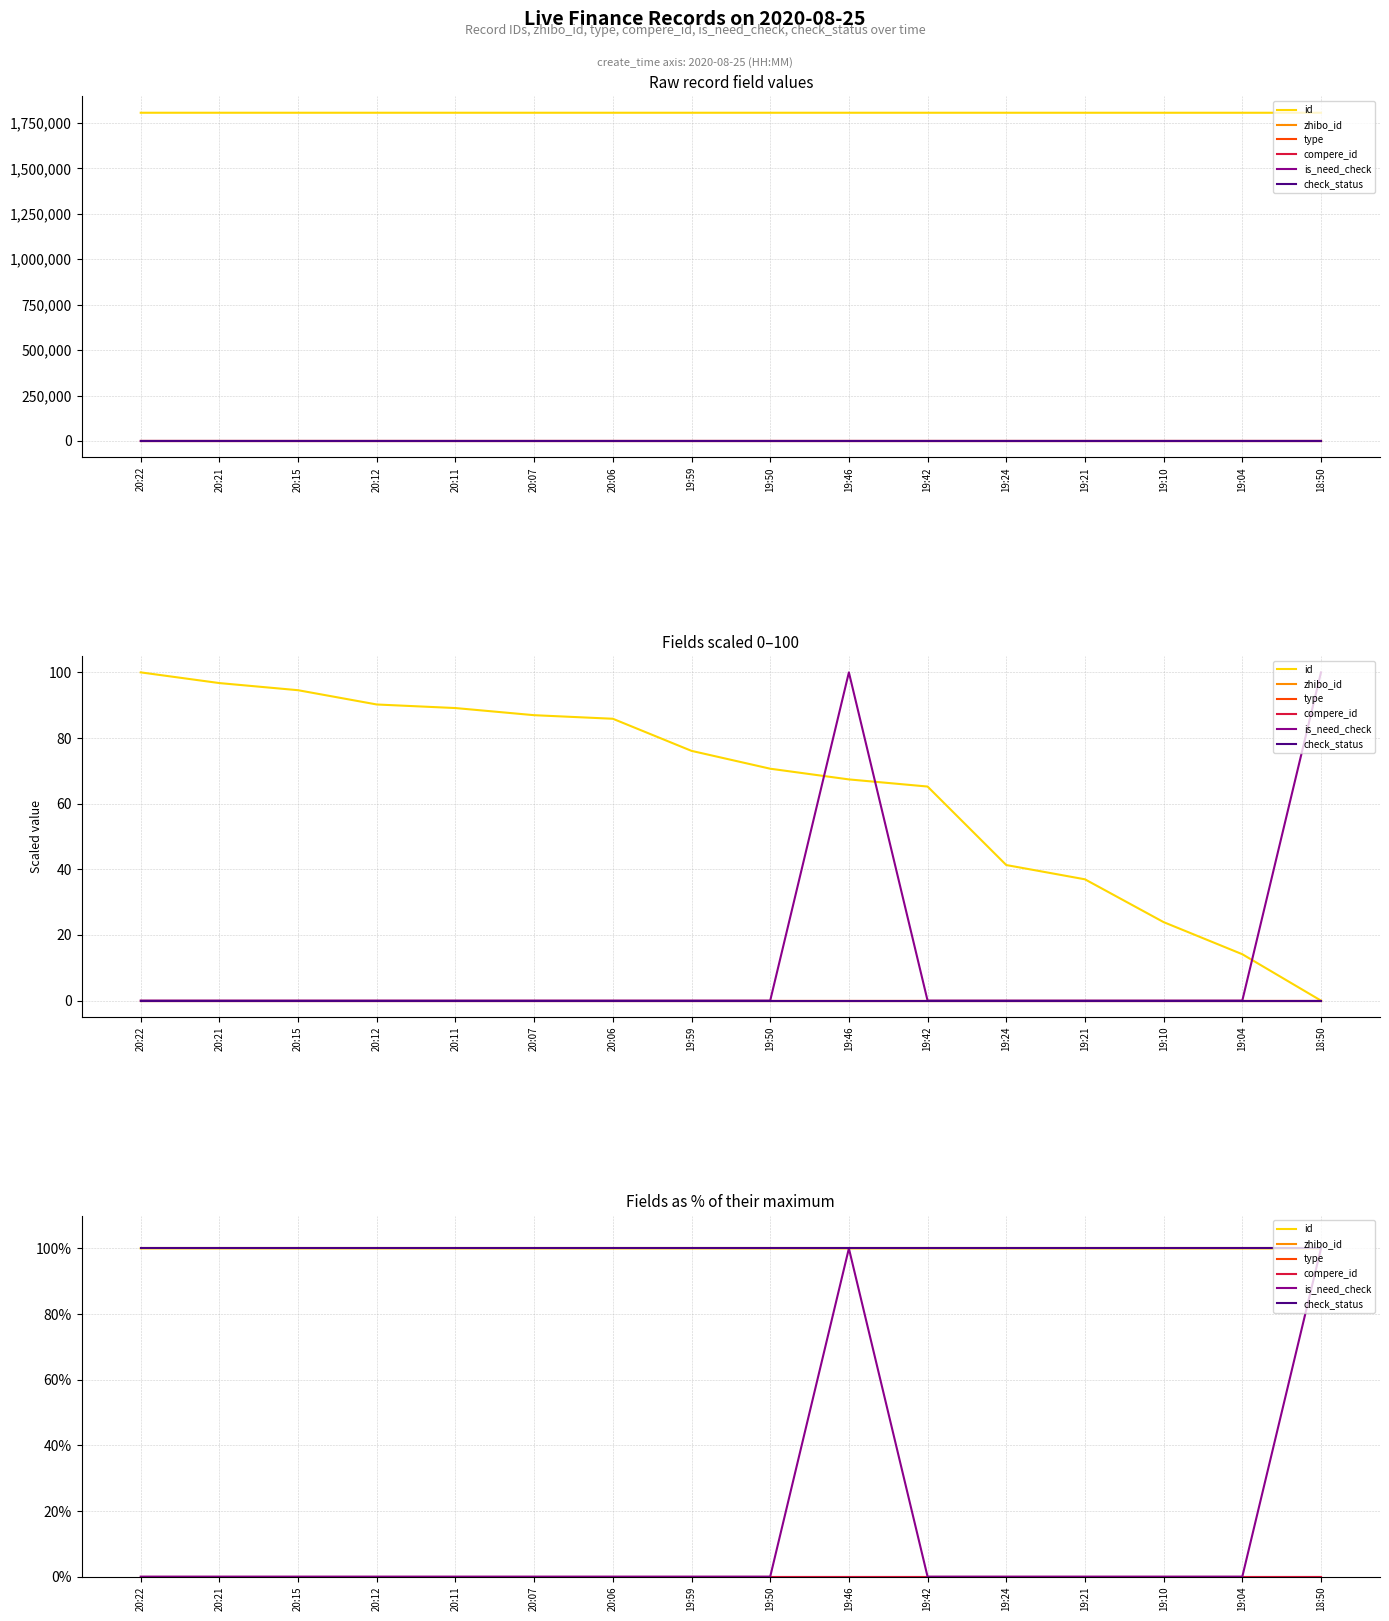

What is the maximum value shown in the chart?

100.0